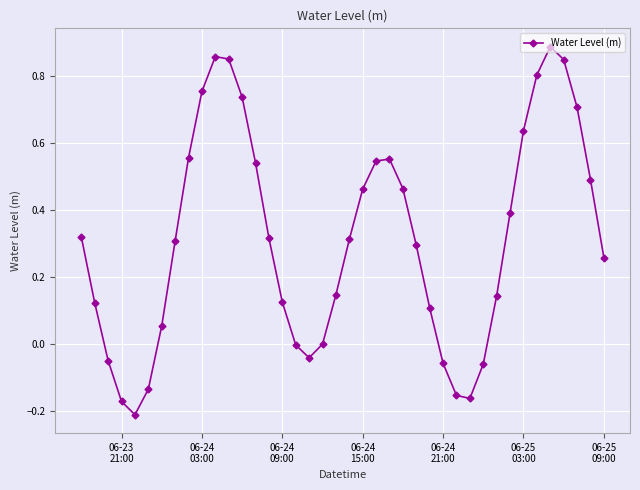

What is the difference between the maximum and minimum values?

1.1